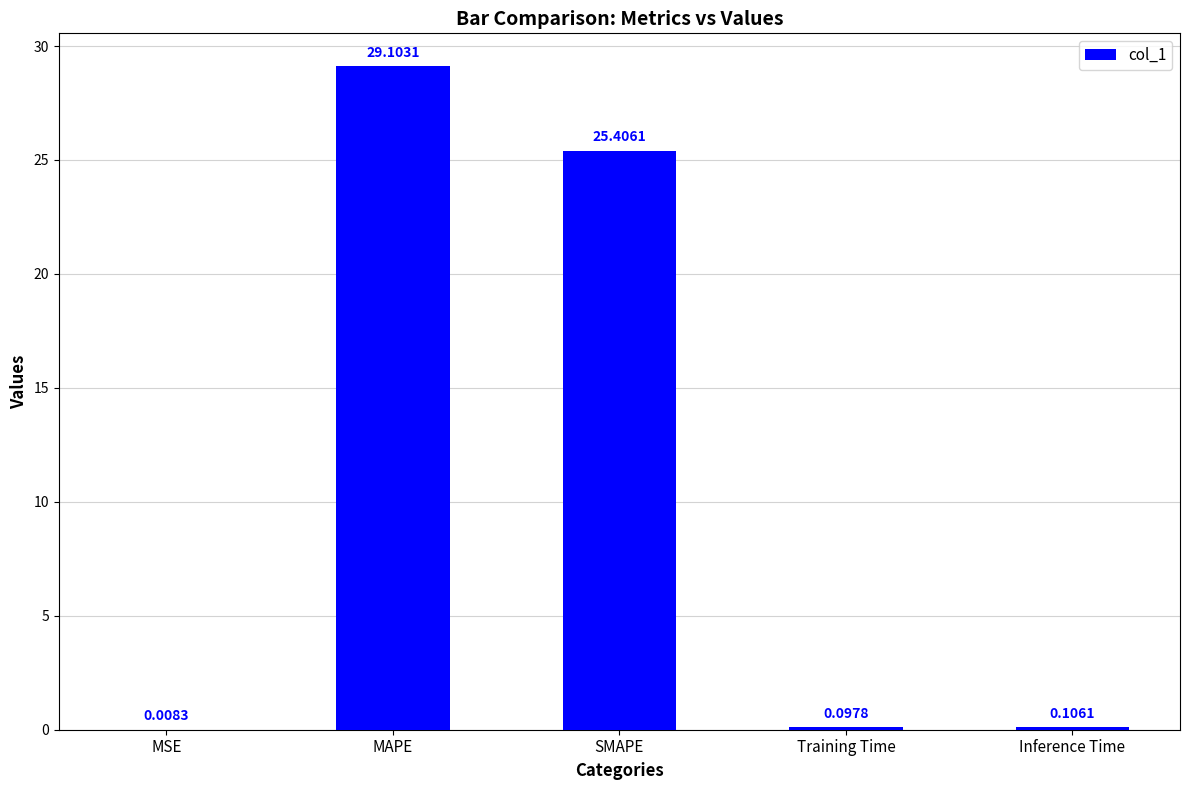

At which label is the value closest to 14?

SMAPE